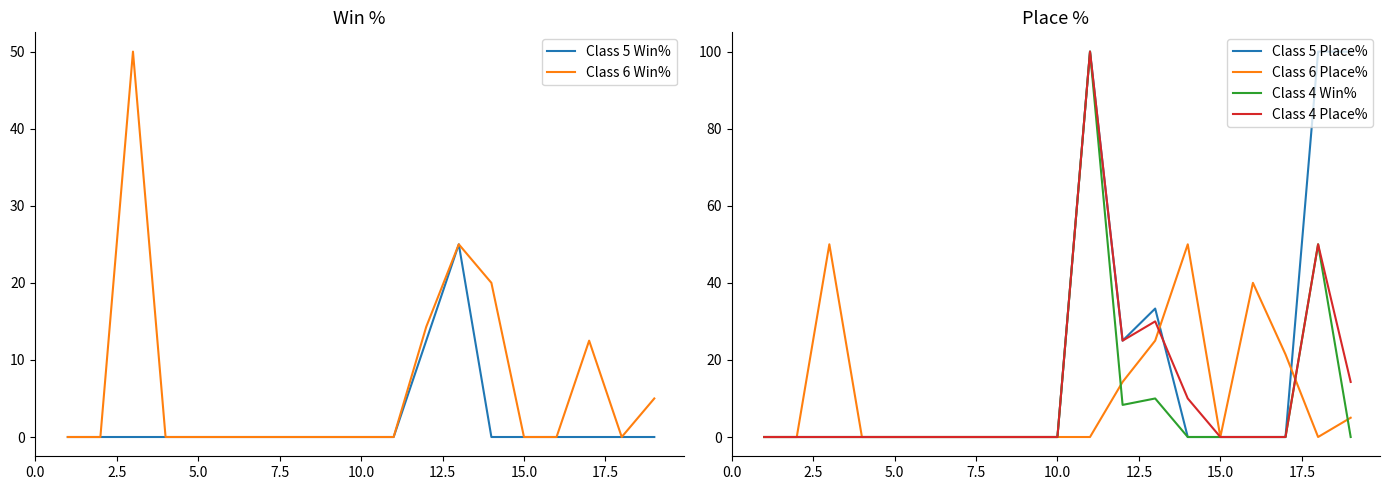

At how many categories does at least one series exceed 36?

6